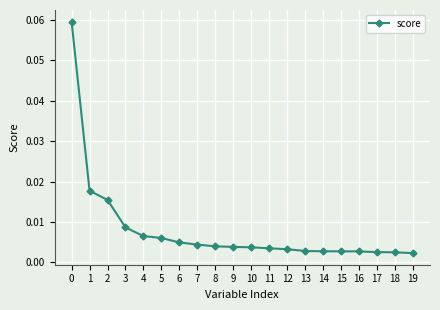

The value at 0 is 0.0. True or false?

False